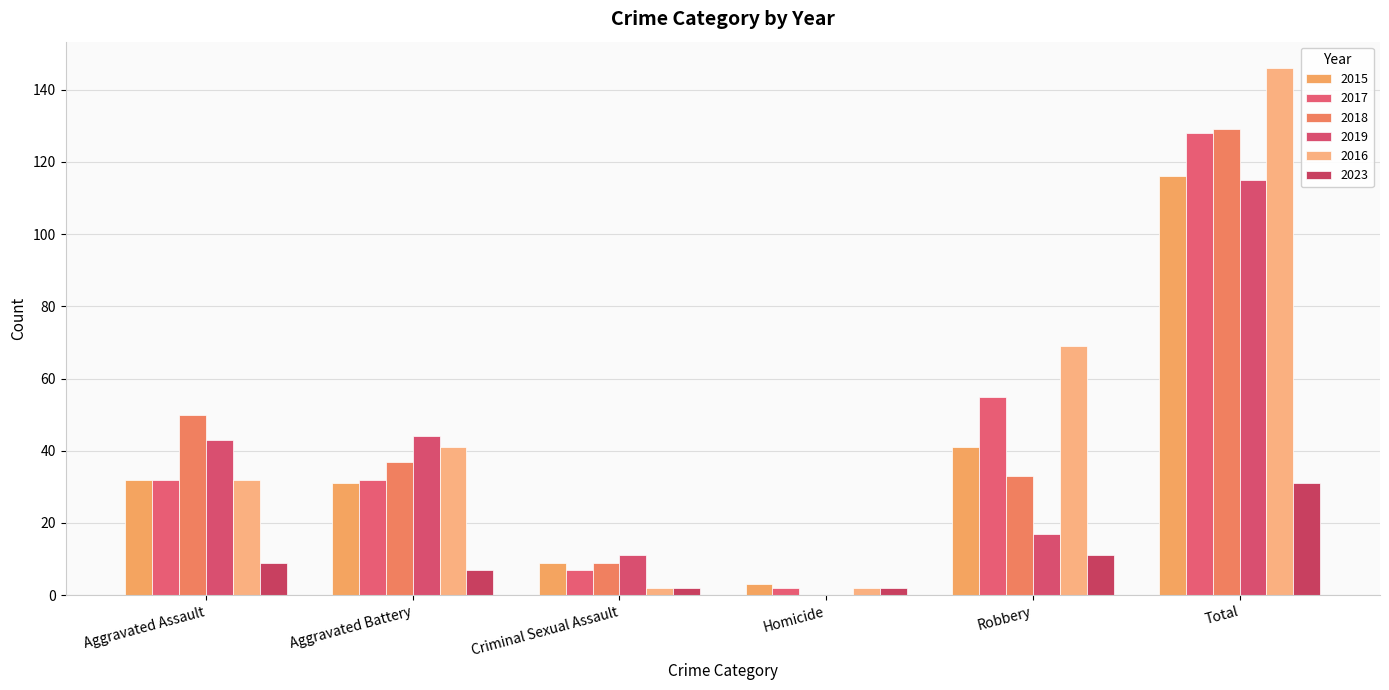

Reading right to left, extract all data points from this chart.

2015: 116	41	3	9	31	32
2017: 128	55	2	7	32	32
2018: 129	33	0	9	37	50
2019: 115	17	0	11	44	43
2016: 146	69	2	2	41	32
2023: 31	11	2	2	7	9